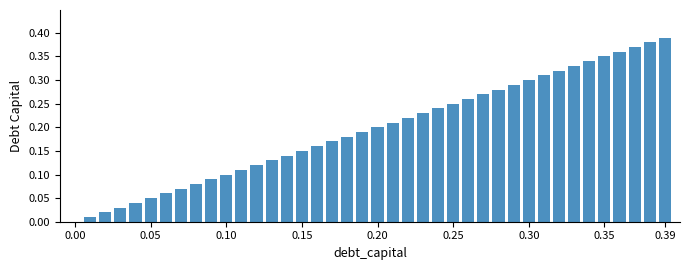

What is the sum of all values?

7.8